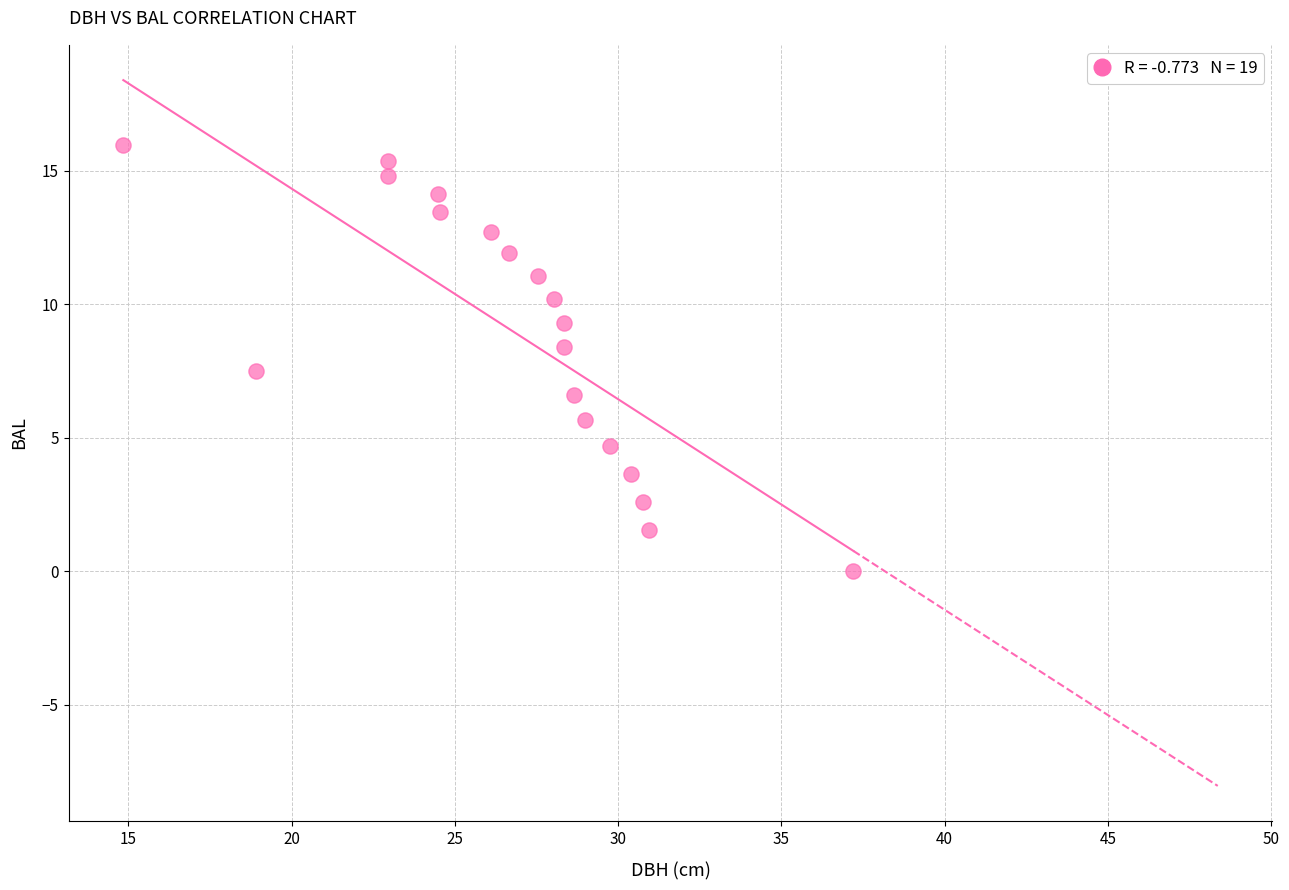

What is the range of Y values (max minus min)?

16.0